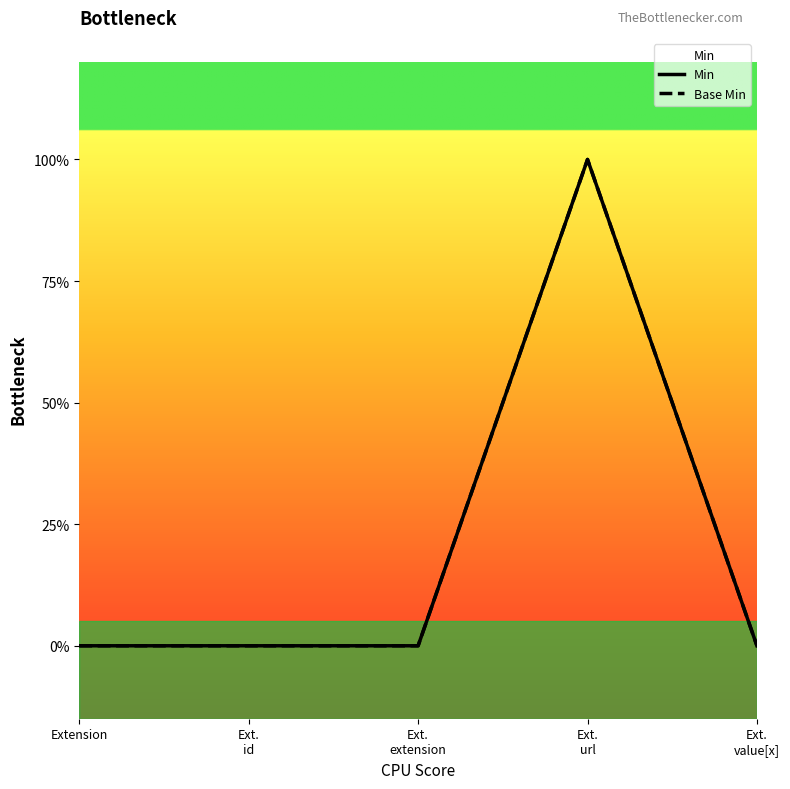

What is the sum of all Min values?

1